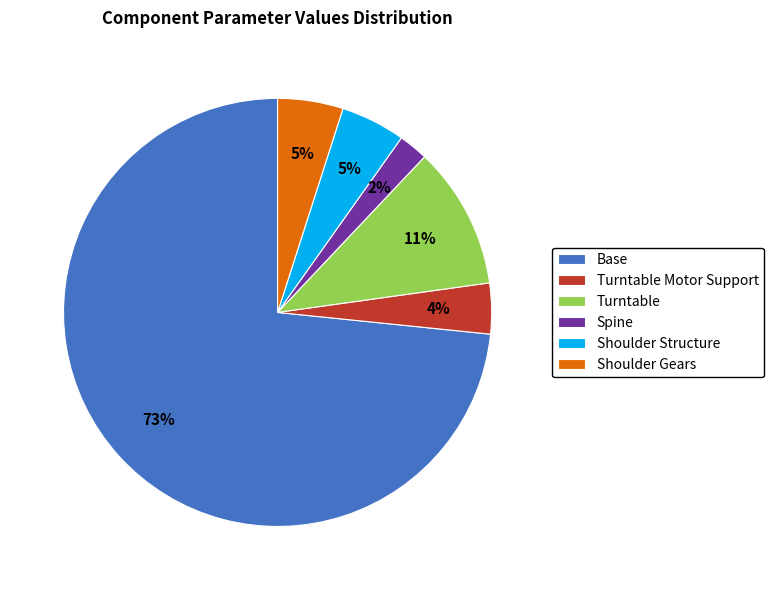

To the nearest percent, what is the difference between the Turntable Motor Support and Shoulder Gears slice percentages?

1%